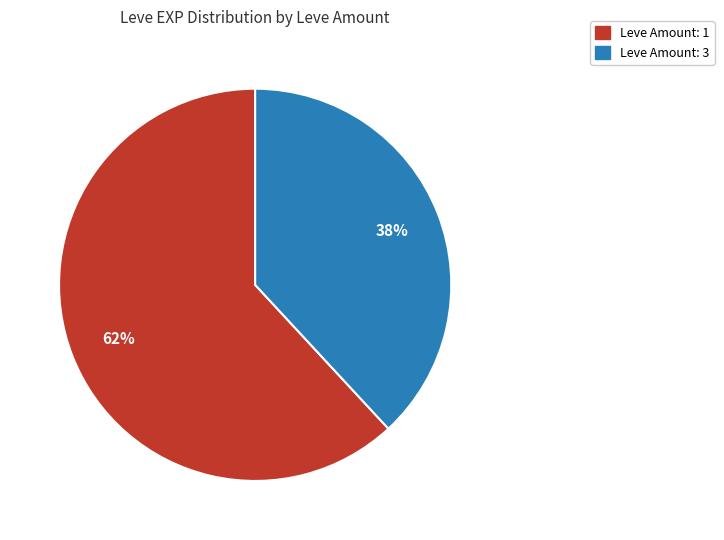

Is there any slice that represents more than half of the pie?

Yes